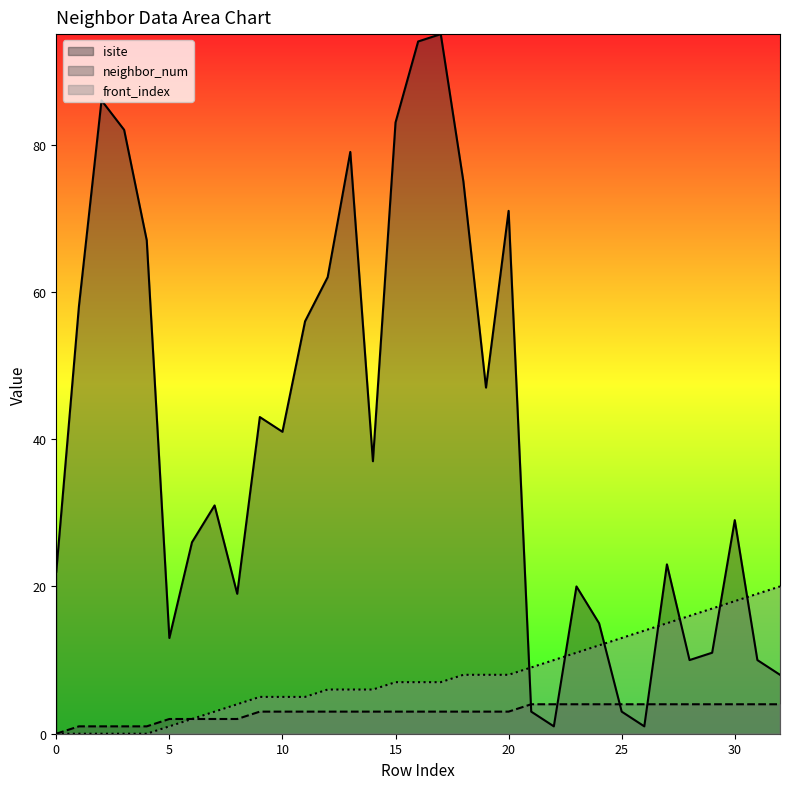

What is the difference between the isite values at 25 and 17?

92